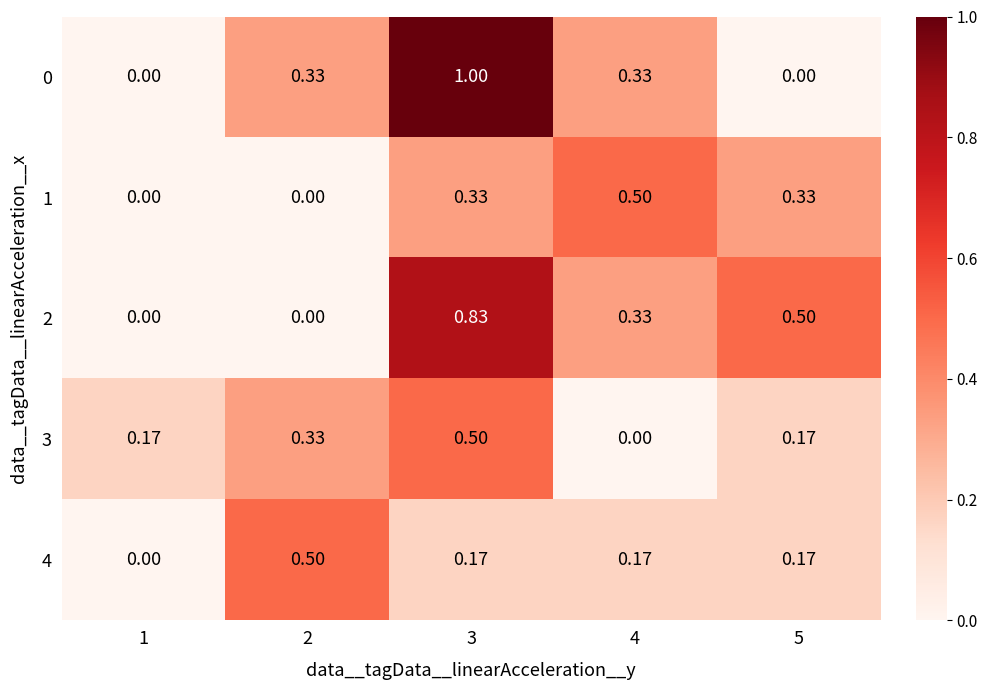

Is the value of 2 at 5 greater than the value of 4 at 4?

Yes